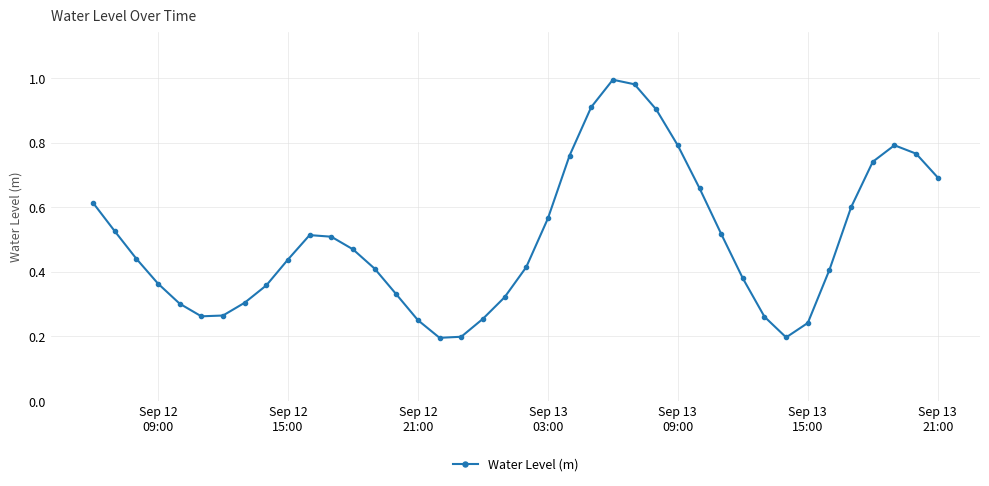

True or false: the data has more than 1 interior local peaks.

True